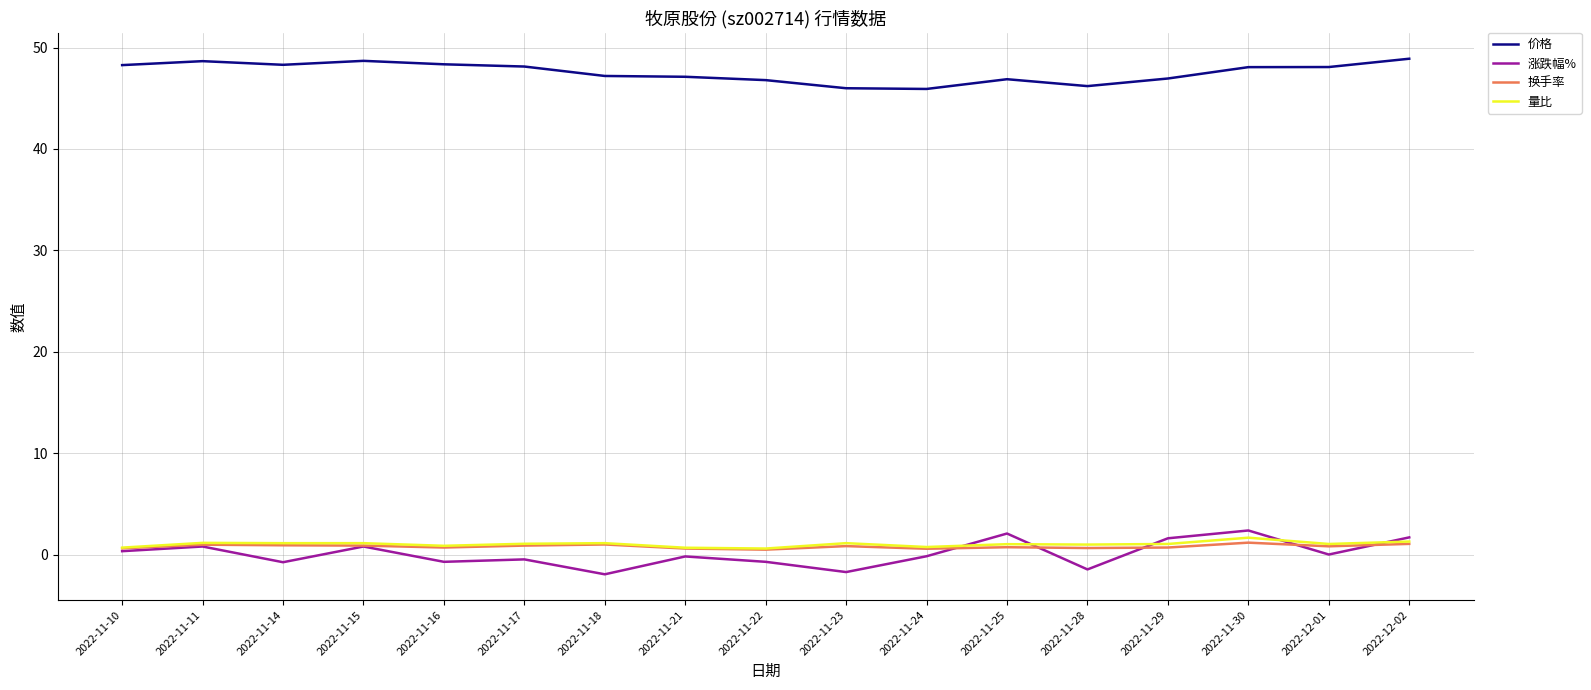

What is the minimum value shown in the chart?

-1.9